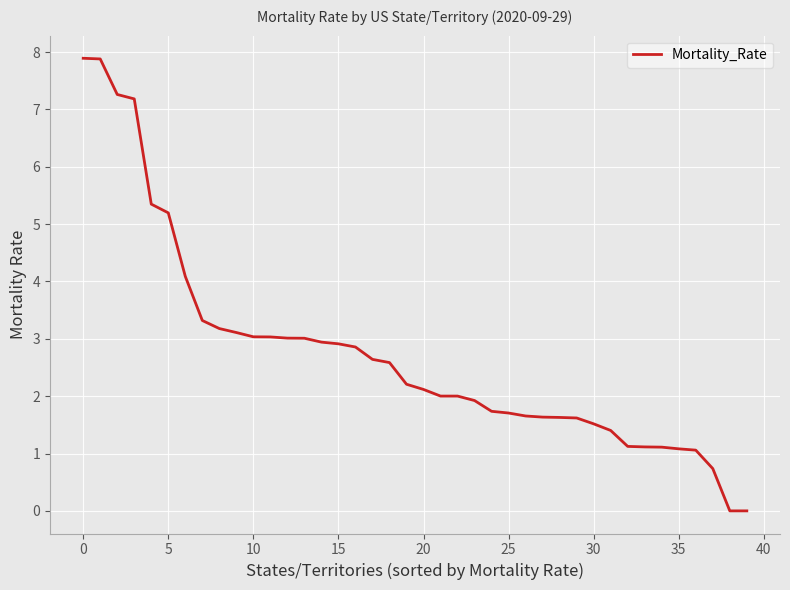

What is the difference between the maximum and minimum values?

7.9